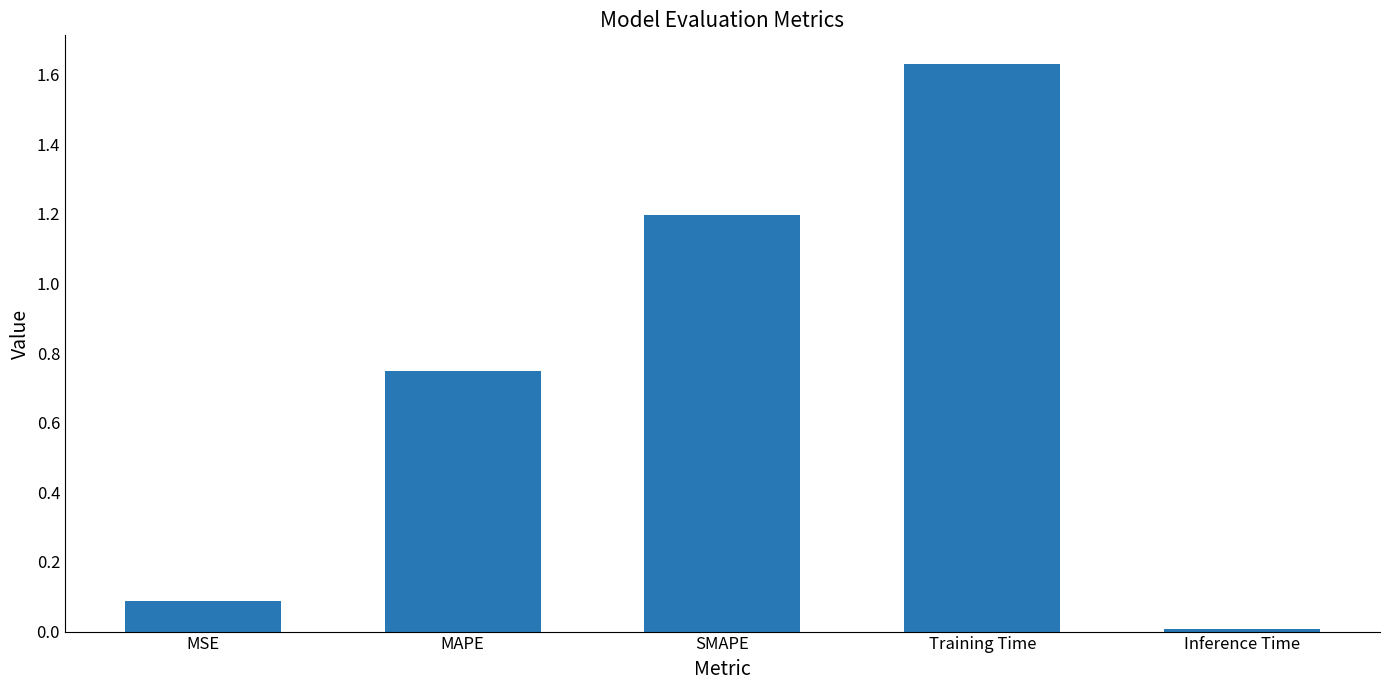

Rank the categories by value from lowest to highest.

Inference Time, MSE, MAPE, SMAPE, Training Time